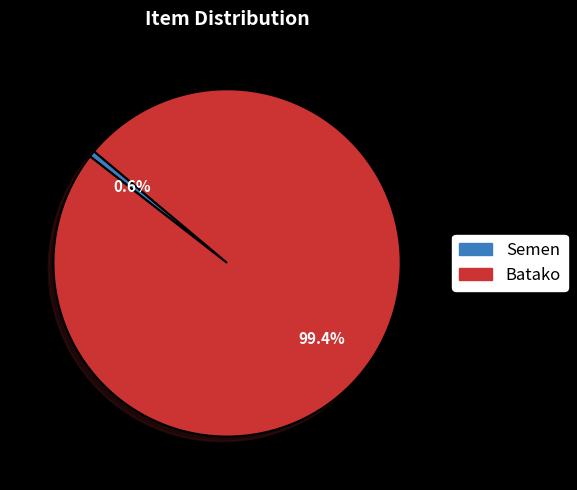

The Batako slice represents 89% of the pie. True or false?

False